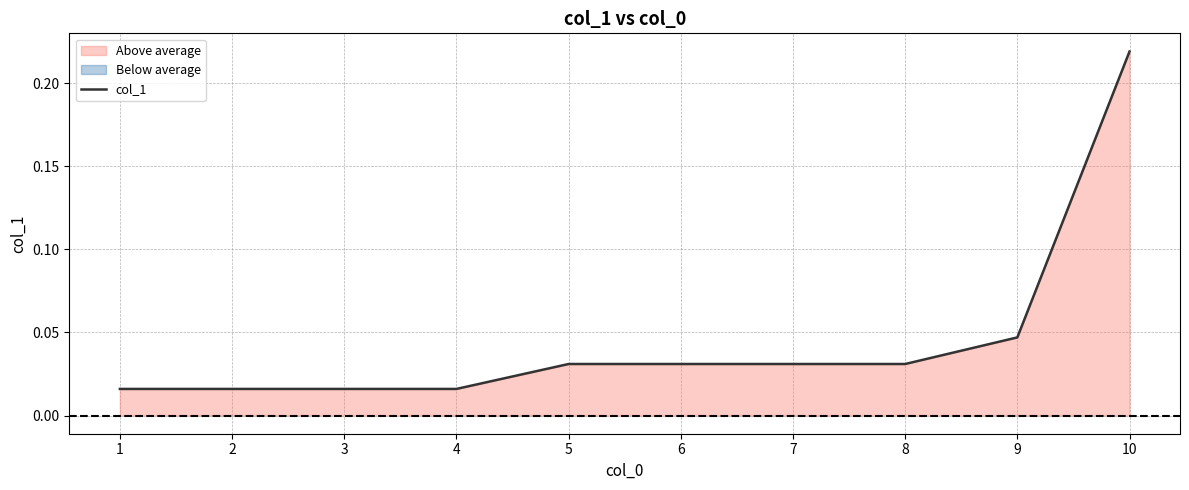

What is the sum of all values?

0.5